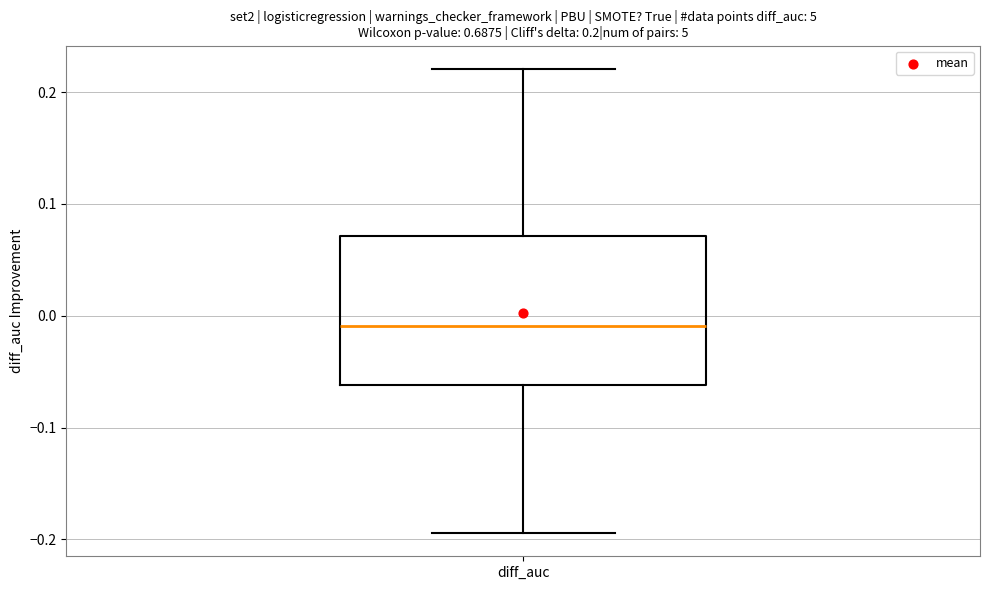

Transcribe this box plot: give where the median line is, the range the box spans, and where the two whiskers end, as read against the y-axis. The values are not printed on the chart, so give them approximately, as read against the axis.

median -0.01, box -0.06 to 0.07, whiskers -0.19 to 0.22